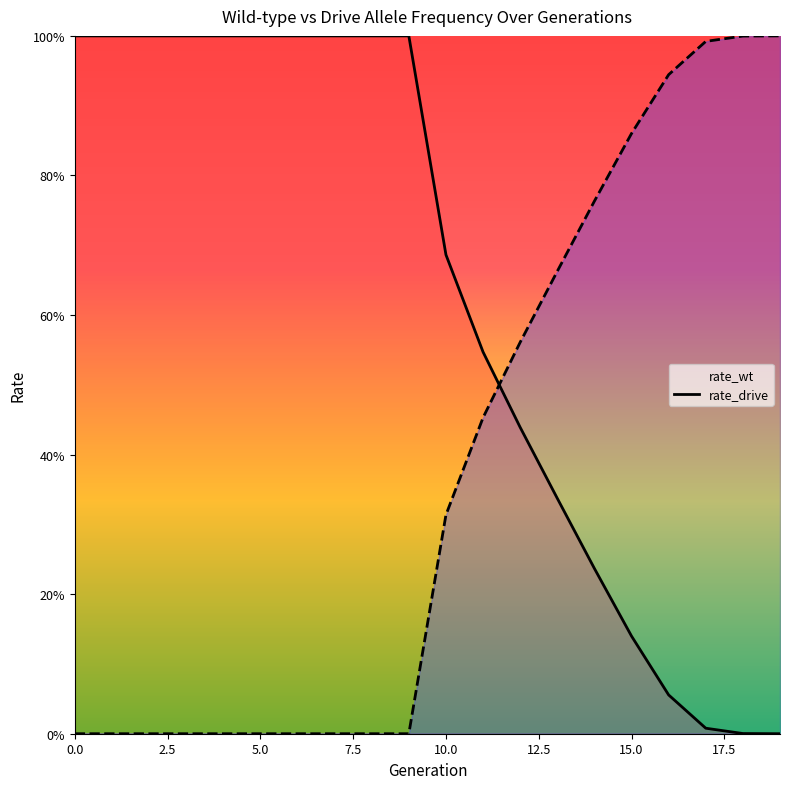

List the labels in order of rate_drive value, smallest first.

0, 1, 2, 3, 4, 5, 6, 7, 8, 9, 10, 11, 12, 13, 14, 15, 16, 17, 18, 19